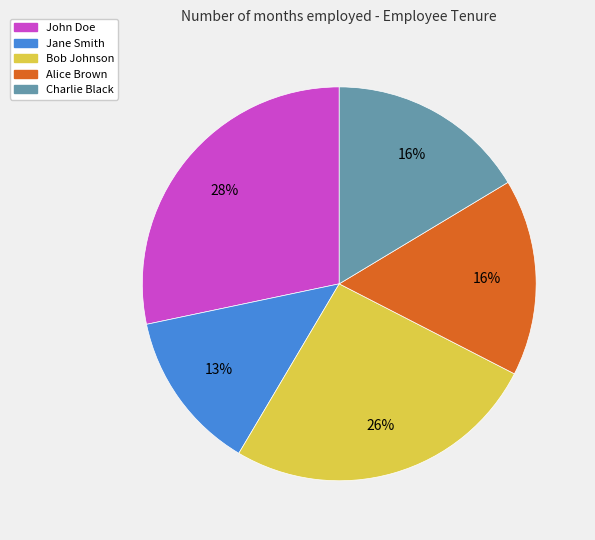

To the nearest percent, what is the average slice percentage?

20%